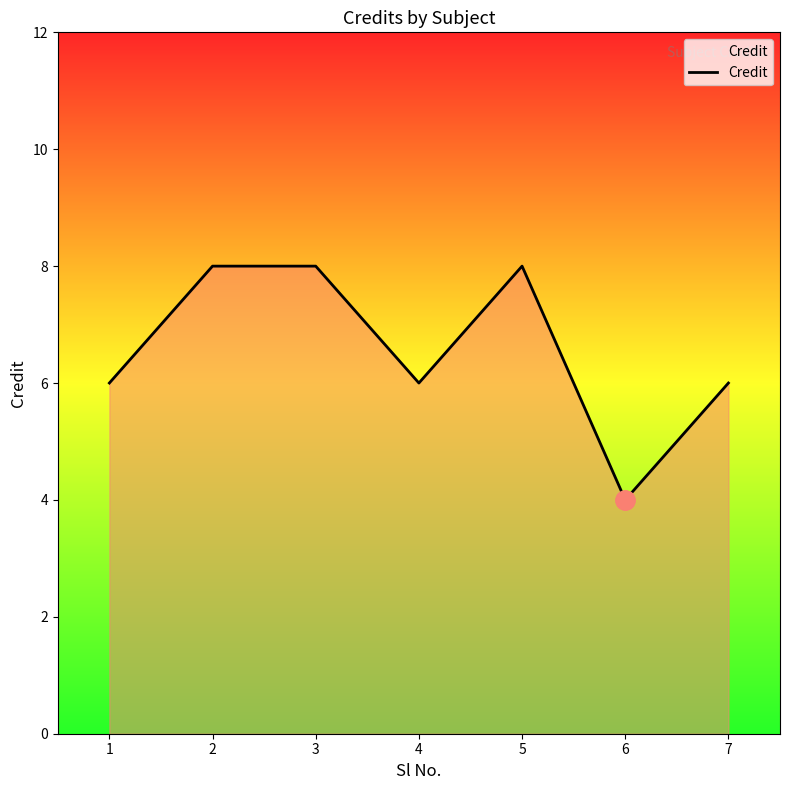

Is it true that the value at 3 is 8?

True